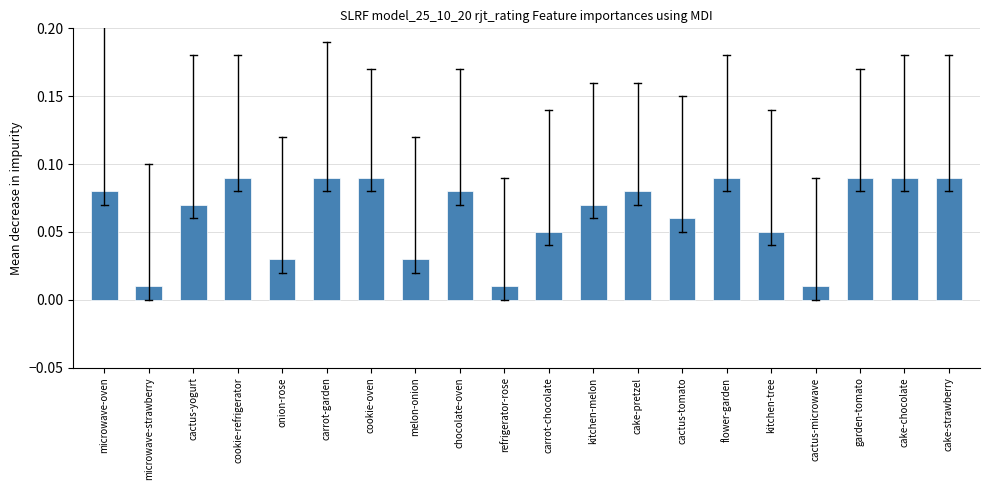

Are the bars grouped side by side (vs. stacked)?

No